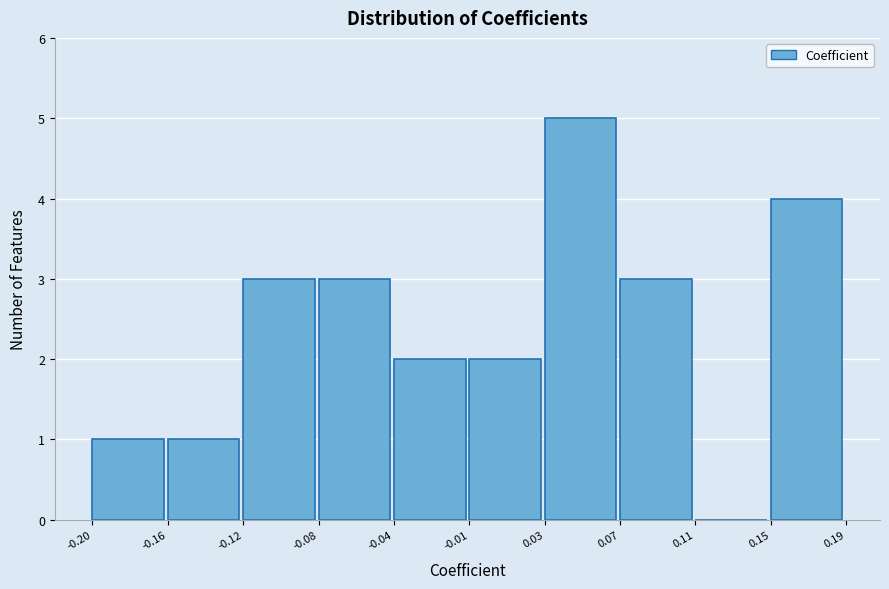

Reading left to right, extract all data points from this chart.

-0.20=1	-0.16=1	-0.12=3	-0.08=3	-0.04=2	-0.01=2	0.03=5	0.07=3	0.11=0	0.15=4